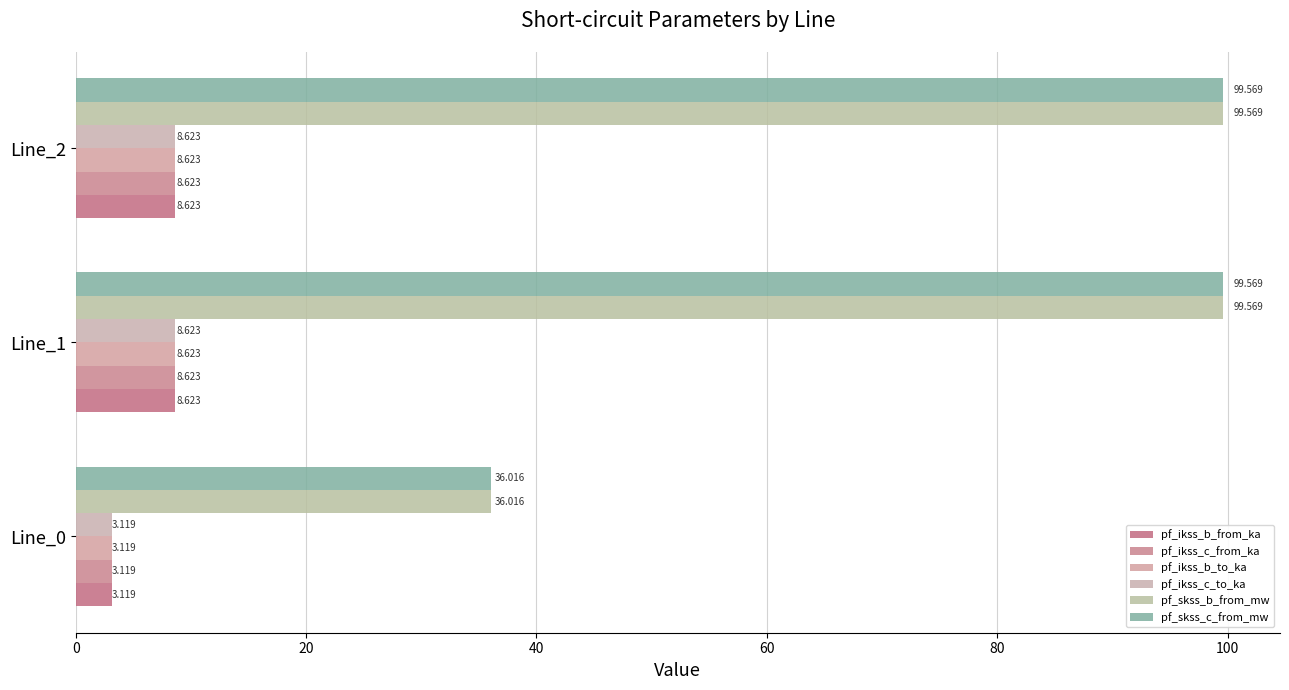

How many data points in pf_ikss_c_to_ka are above 8?

2